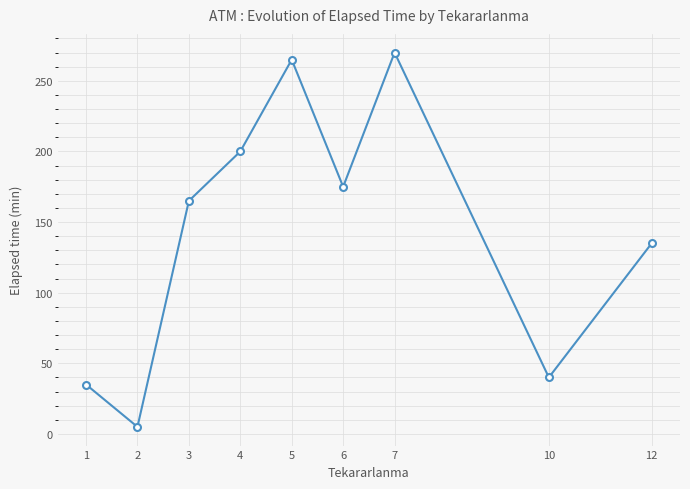

Reading left to right, what are all the values shown in this chart?

1=35	2=5	3=165	4=200	5=265	6=175	7=270	10=40	12=135